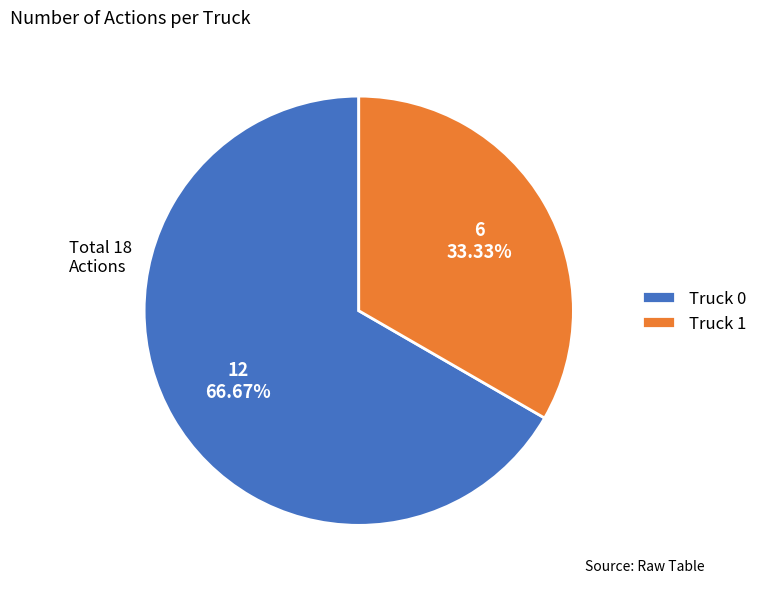

Does Truck 0 represent more than half of the total?

Yes